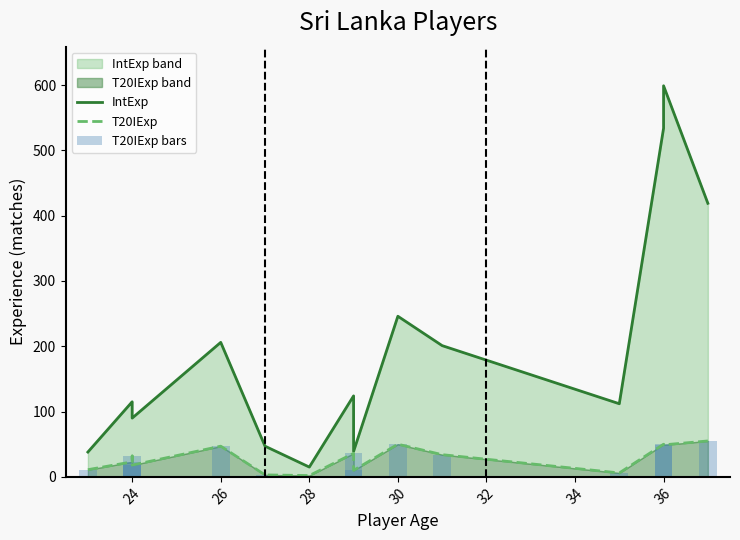

What is the difference between the maximum and minimum values in the T20IExp bars series?

53